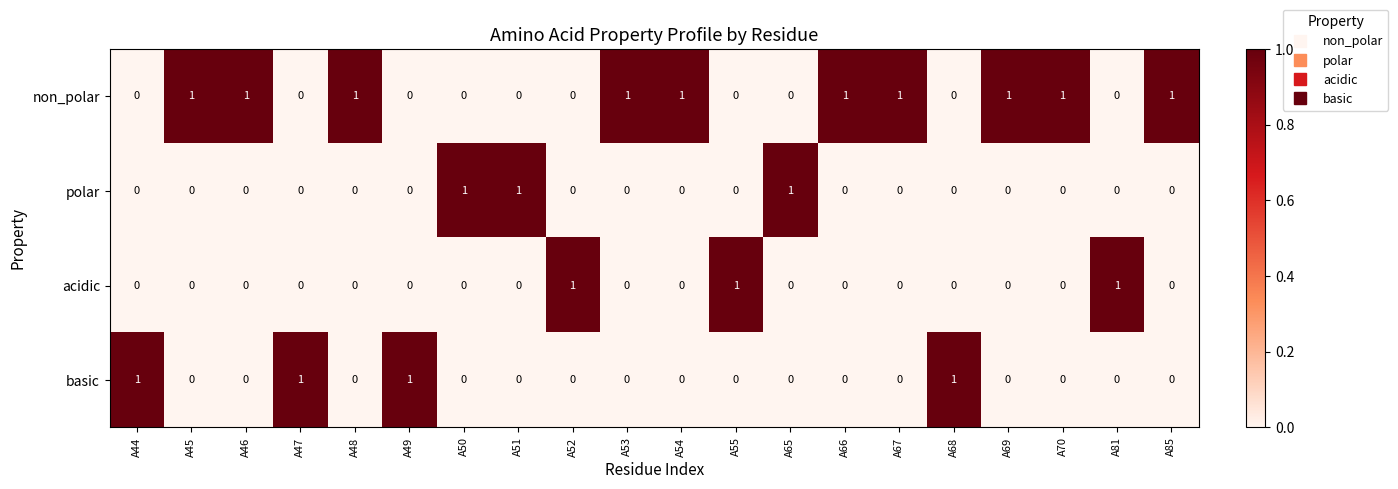

How many basic values are between 0 and 1?

20